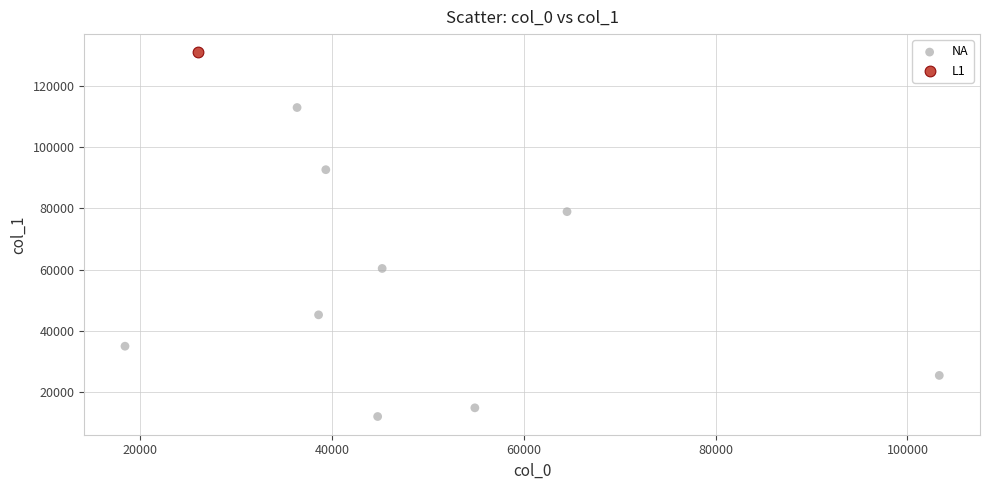

What are all the series names shown in the legend?

NA, L1